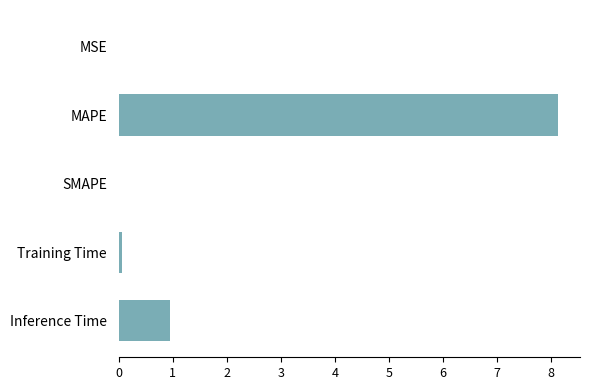

The value at SMAPE is 5.1. True or false?

False